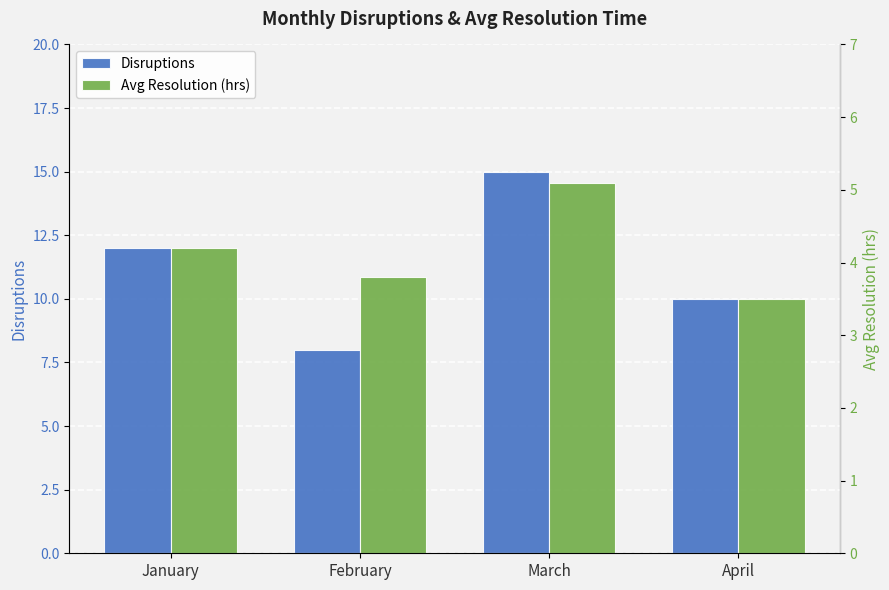

The value of Disruptions at March is 3.0. True or false?

False